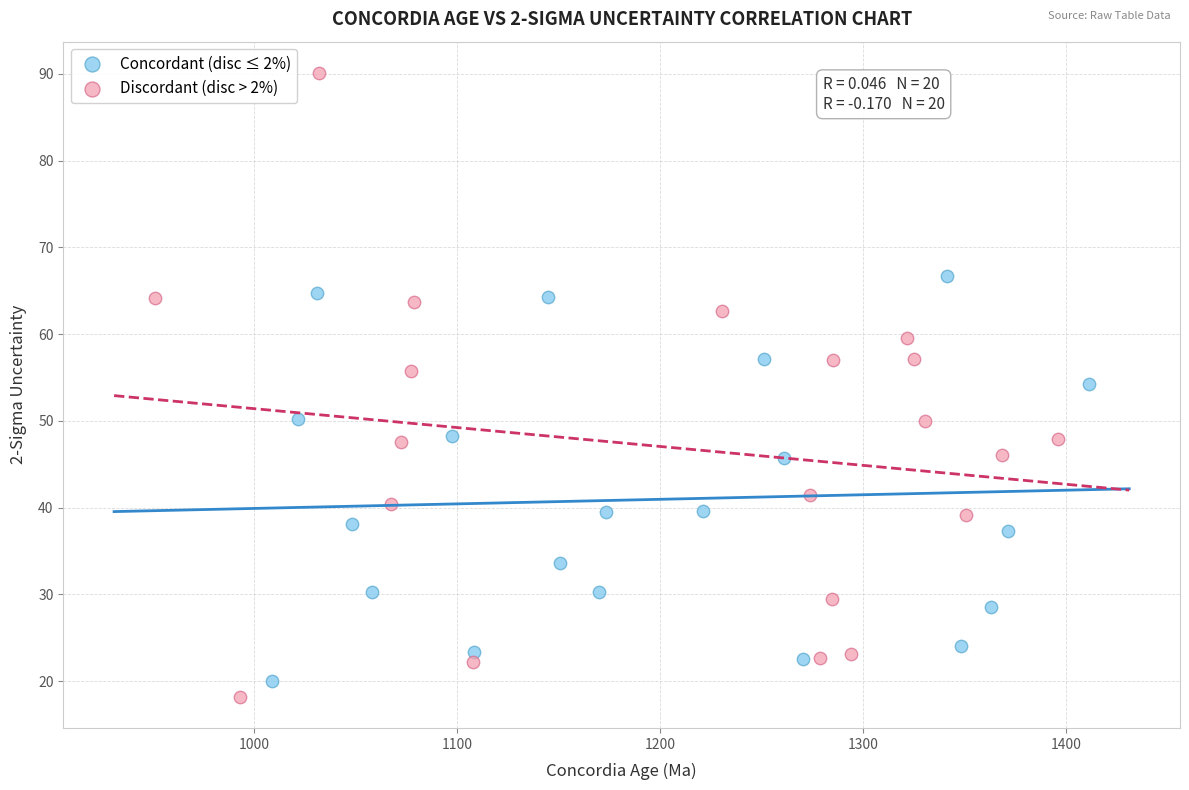

Which series contains the highest Y value?

Discordant (disc > 2%)